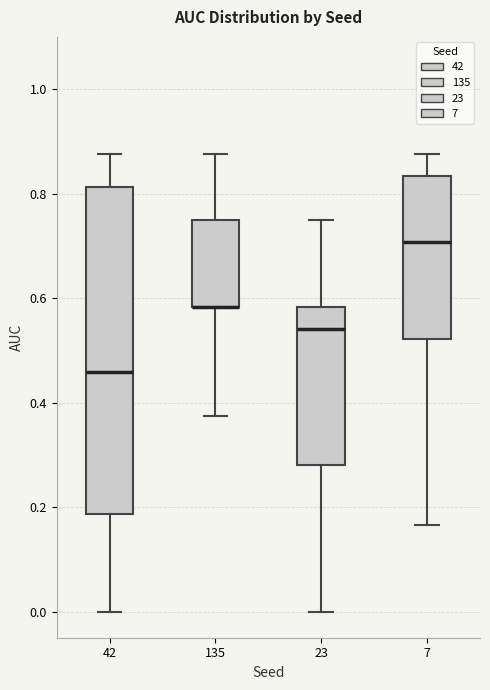

Comparing the boxes themselves (not the whiskers), which one is the tallest?

42